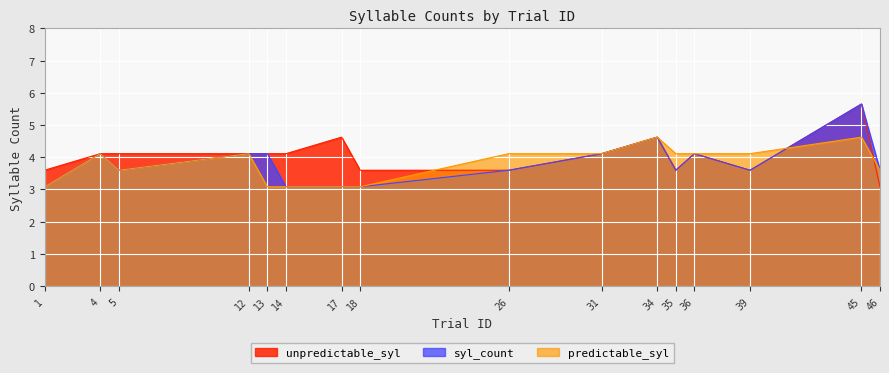

How many values in the unpredictable_syl series exceed 4?

10